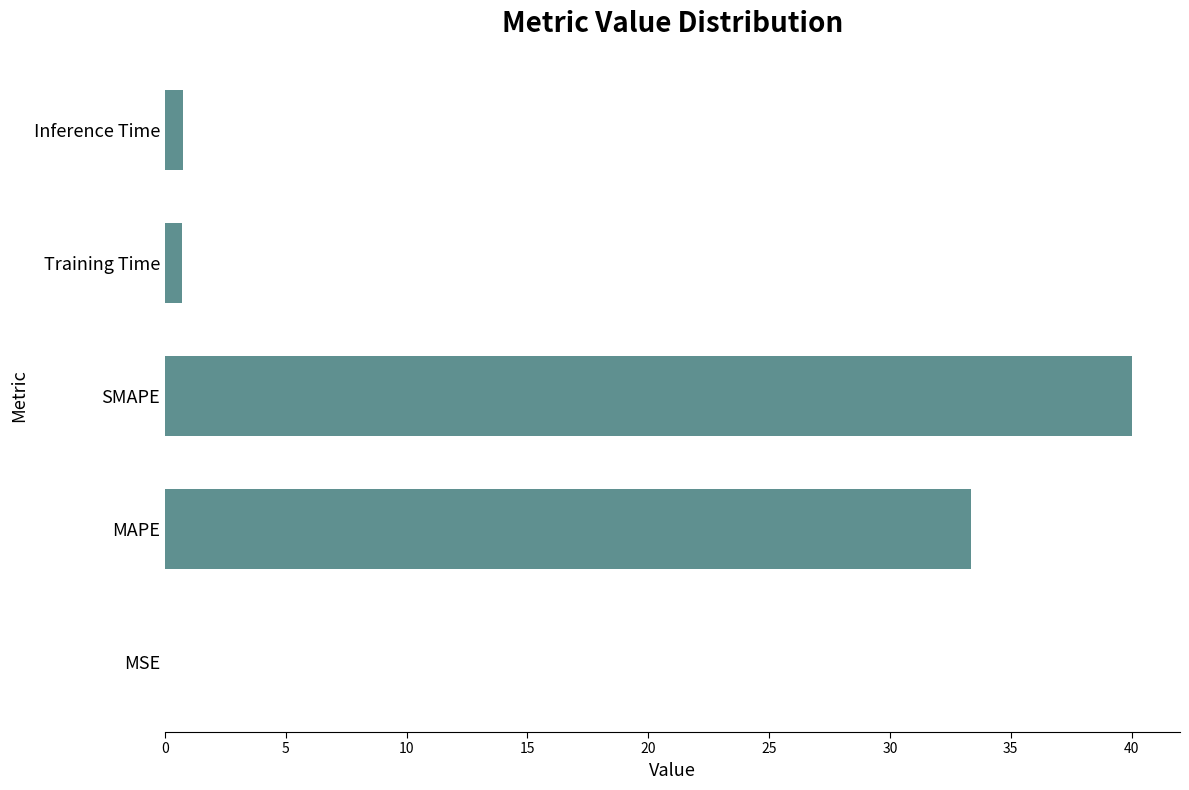

How many data points does each series have?

5